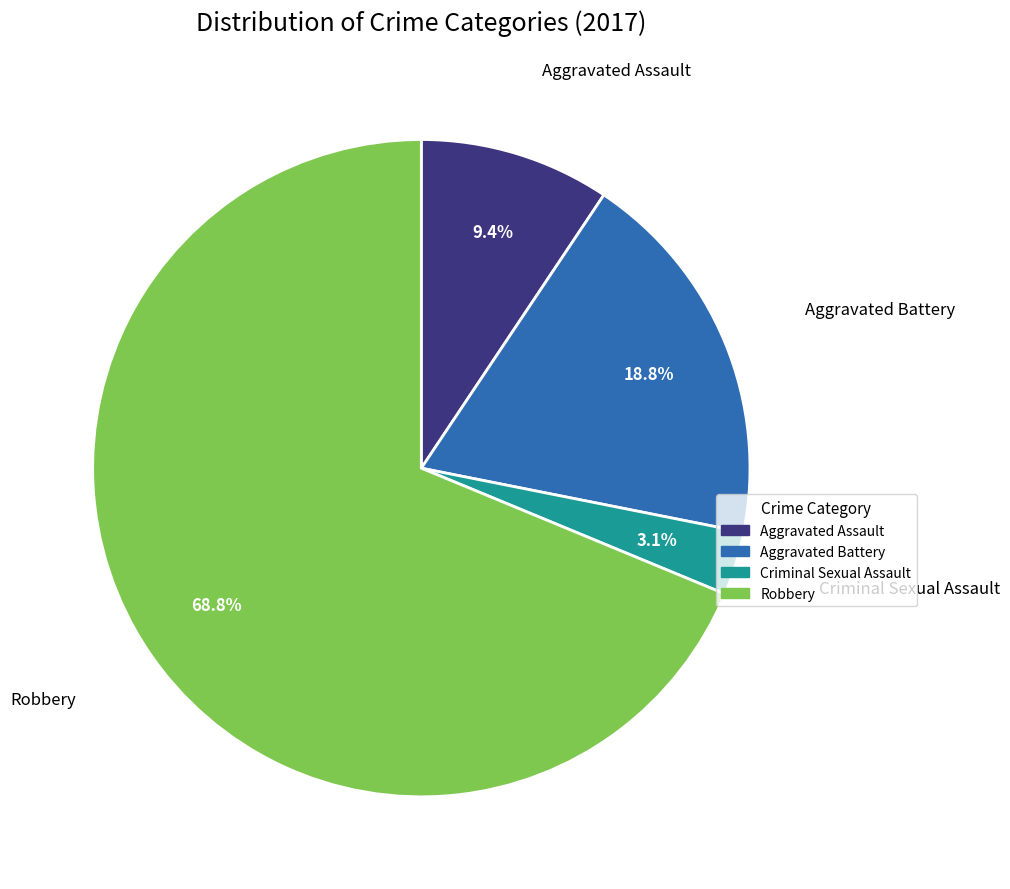

To the nearest percent, what portion does Robbery represent?

69%